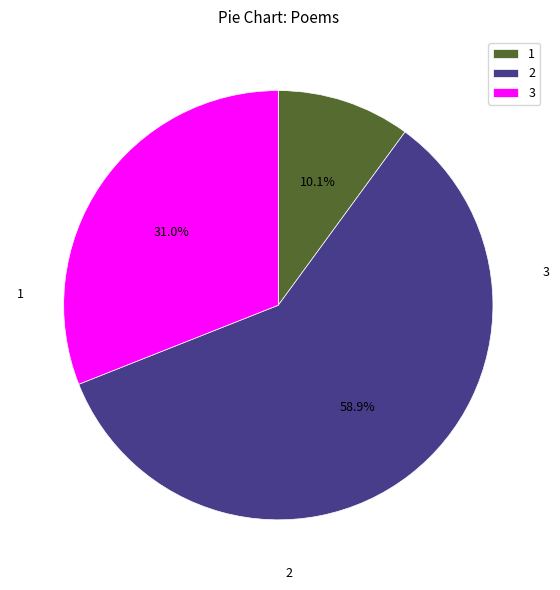

Count the number of slices in the pie.

3